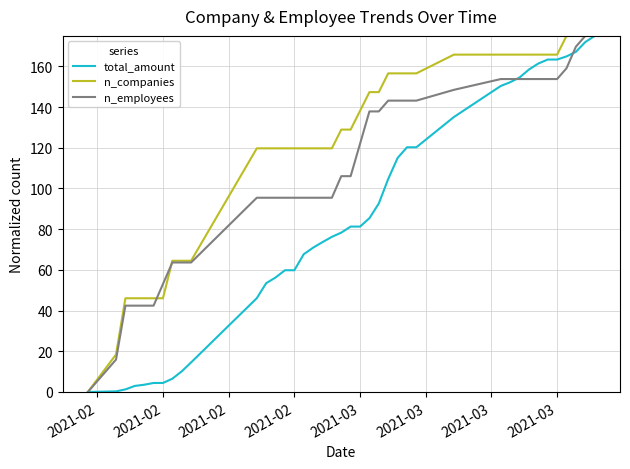

Rank the series by their average value, from highest to lowest.

n_companies, n_employees, total_amount